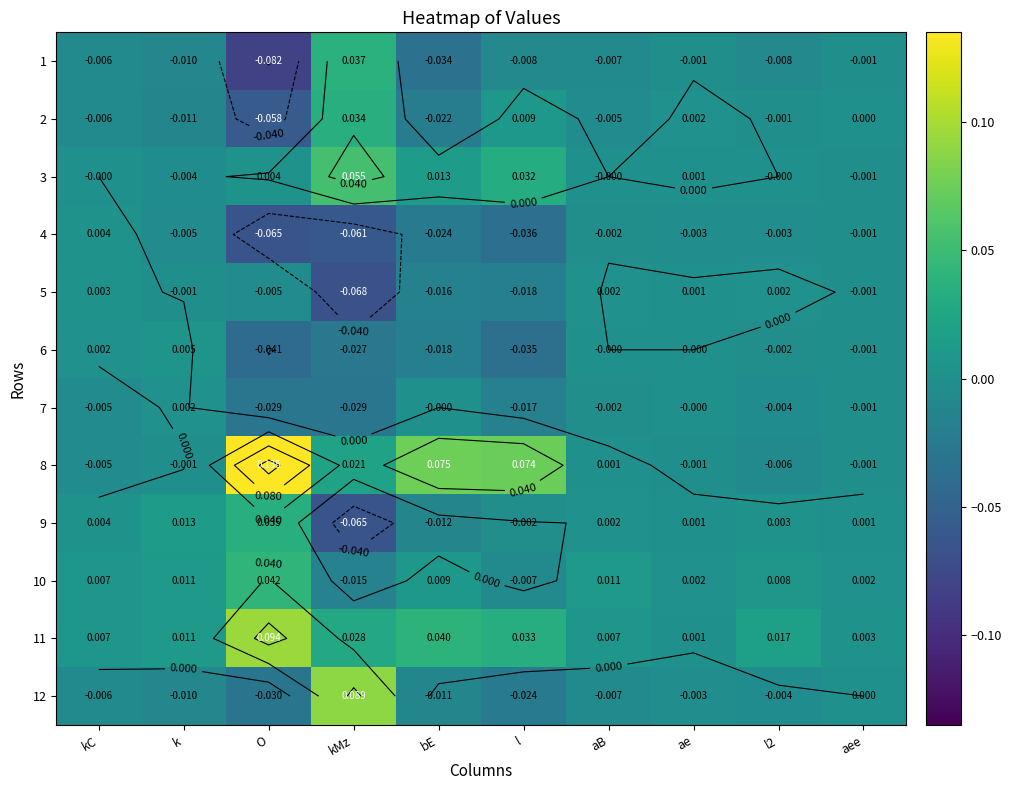

What is the difference between the maximum and minimum values in the 12 series?

0.1